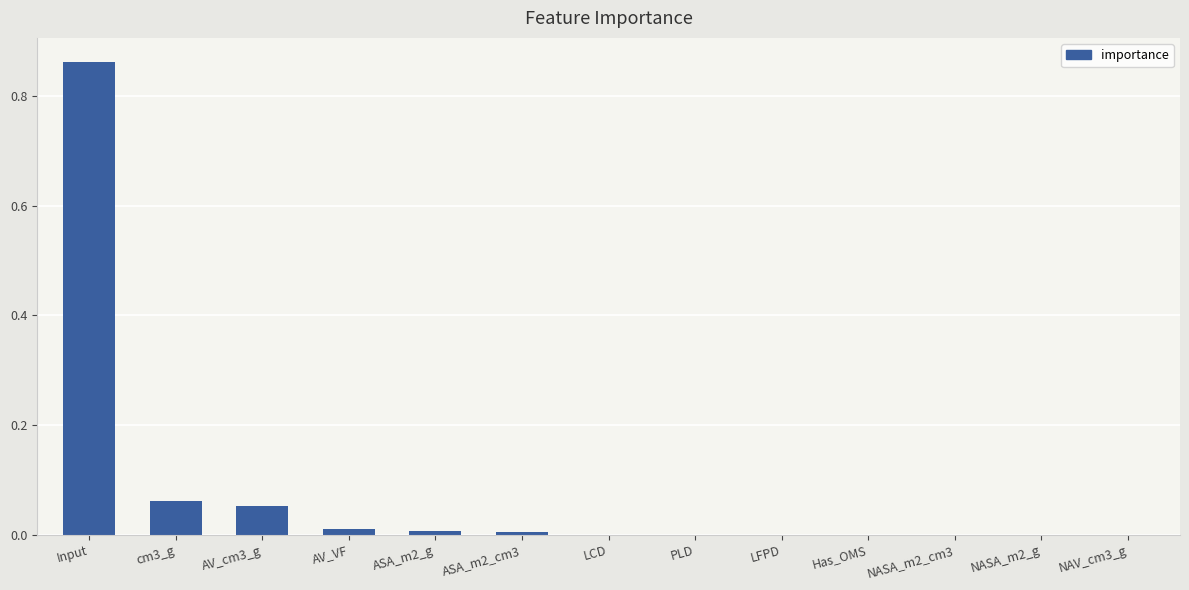

The chart shows a value of 0.0 at NASA_m2_cm3. True or false?

True